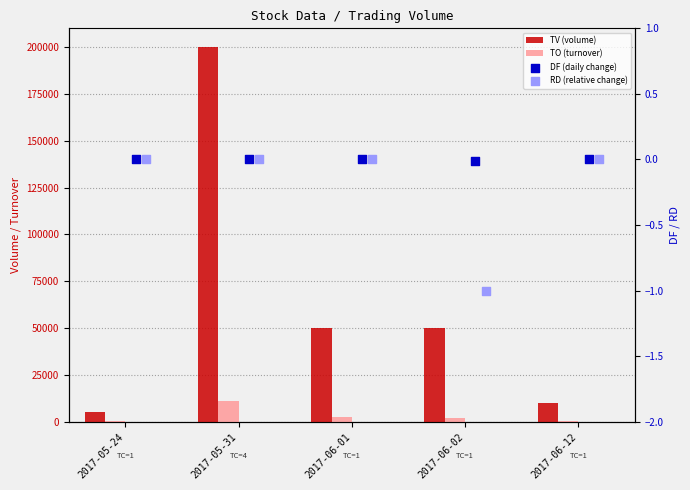

What are all the series names shown in the legend?

TV (volume), TO (turnover), DF (daily change), RD (relative change)